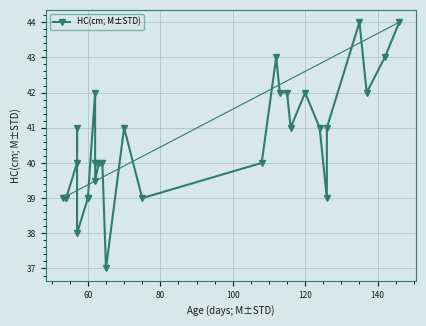

How many interior local valleys (lower than both neighbors) does the data have?

7